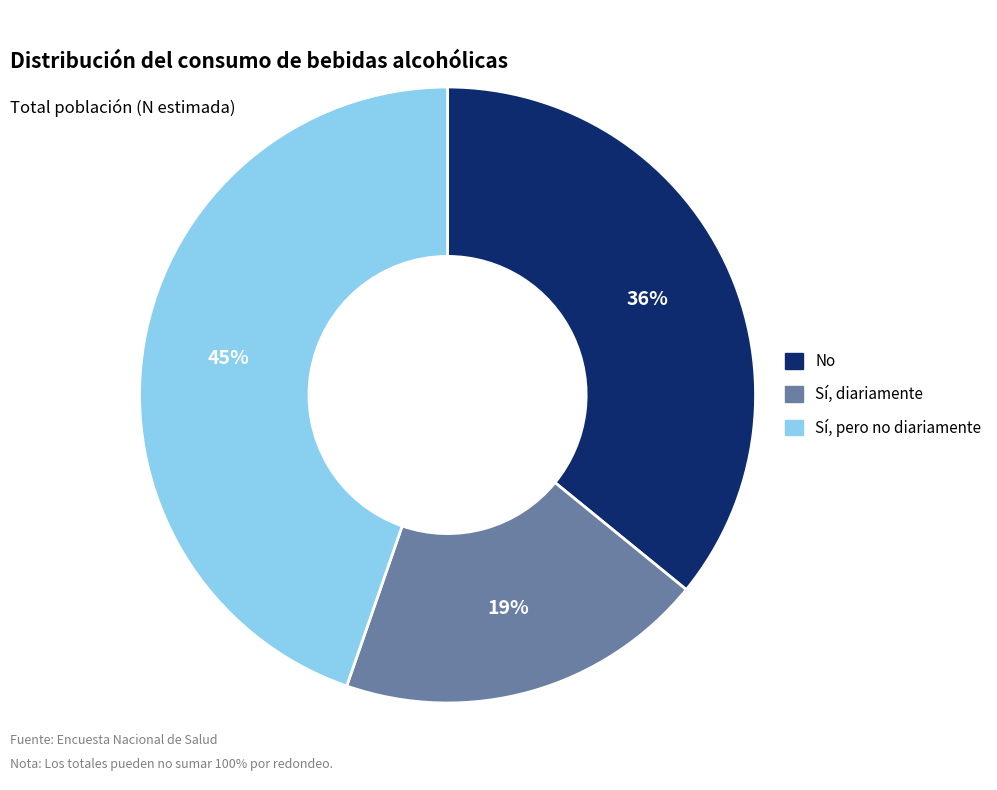

How many segments does this pie chart have?

3